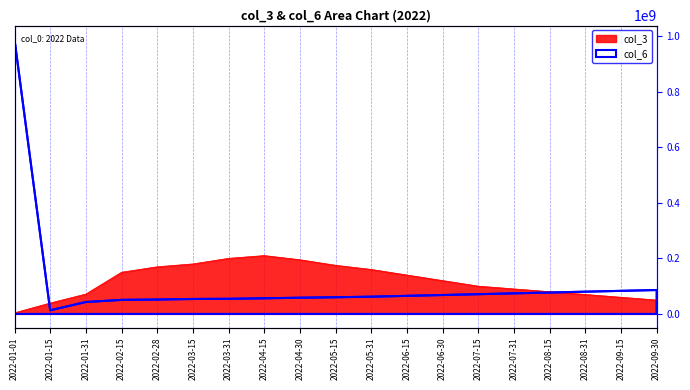

What is the label of the 17th point from the left?

2022-08-31